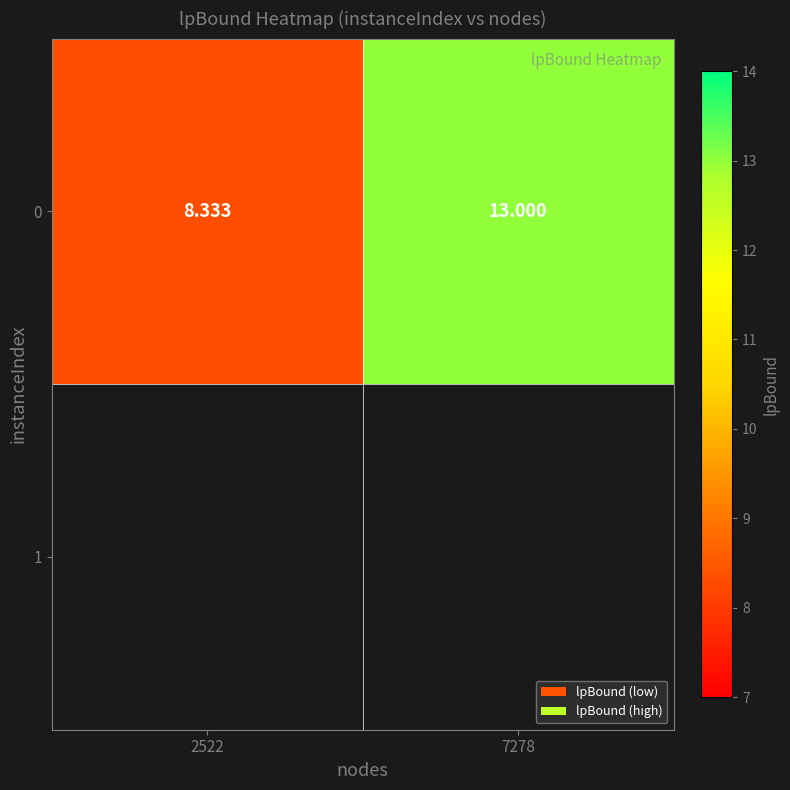

What is the maximum value shown in the chart?

13.0